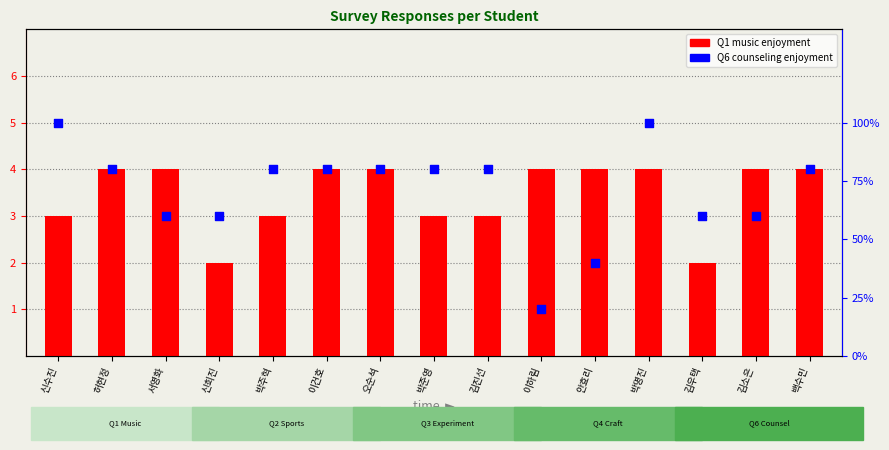

Which series has the largest total across all categories?

Q6 counseling enjoyment